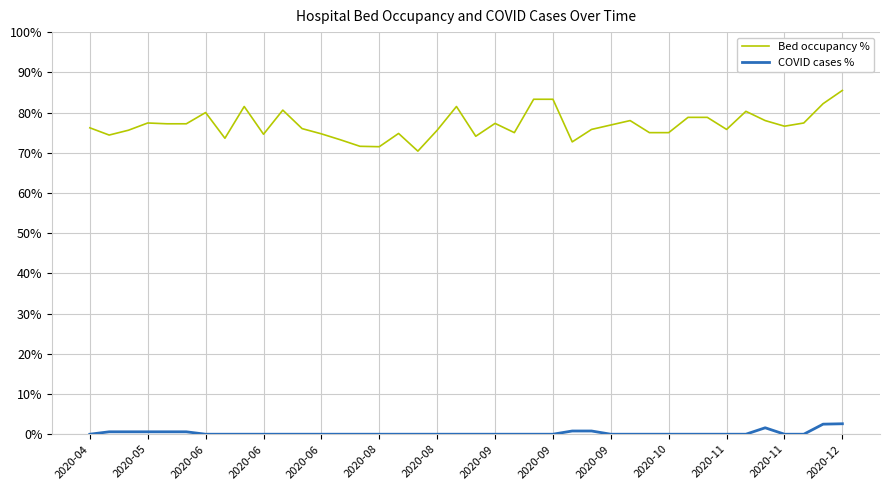

Rank the series by their average value, from lowest to highest.

COVID cases %, Bed occupancy %